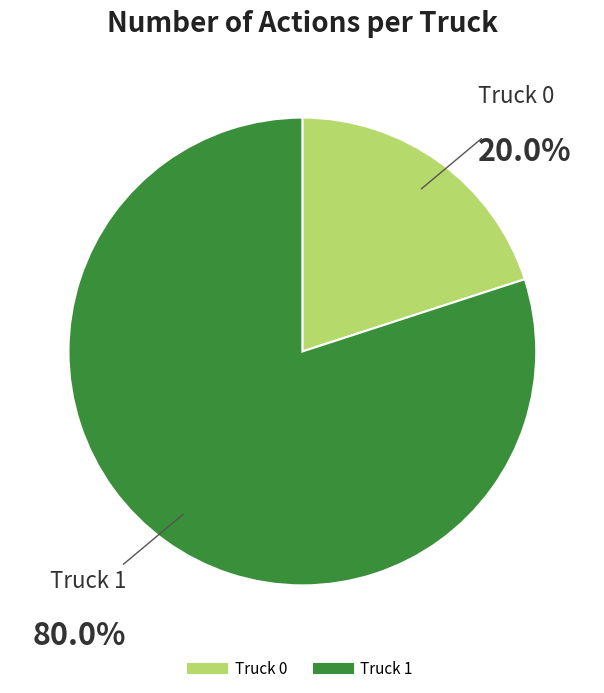

To the nearest percent, what is the difference between the largest and smallest slice percentages?

60%